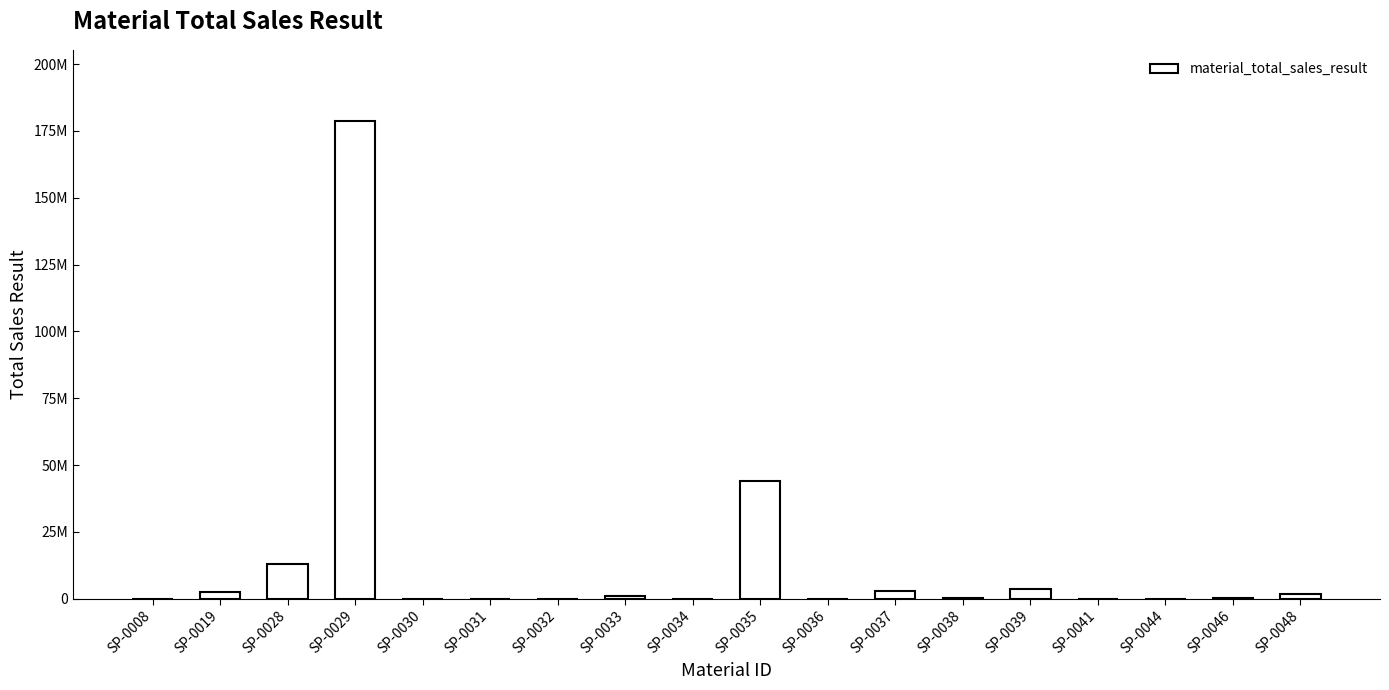

What is the sum of all values?

248245440